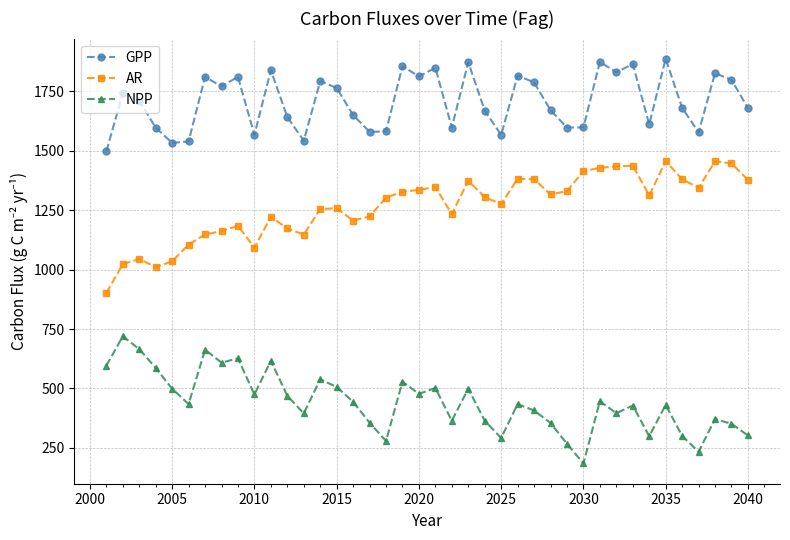

True or false: GPP has more than 0 interior local peaks.

True